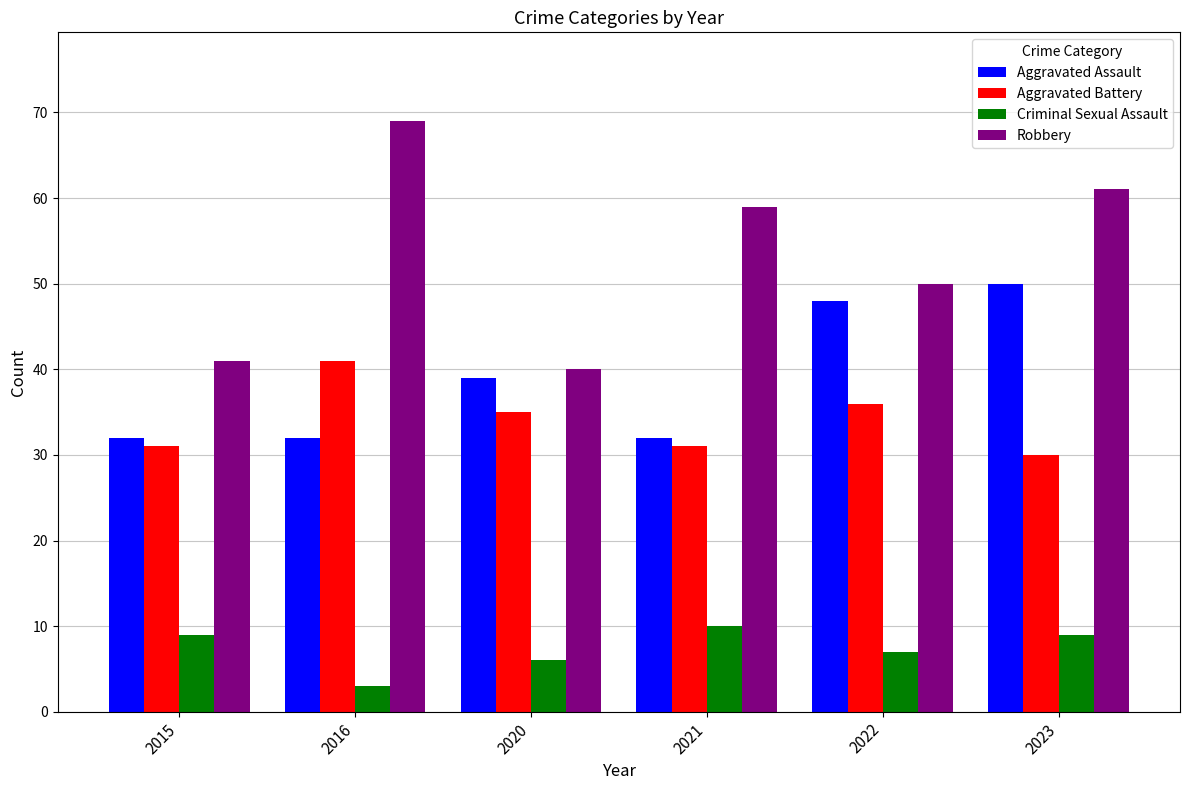

Where does the Robbery series first go above 59?

2016